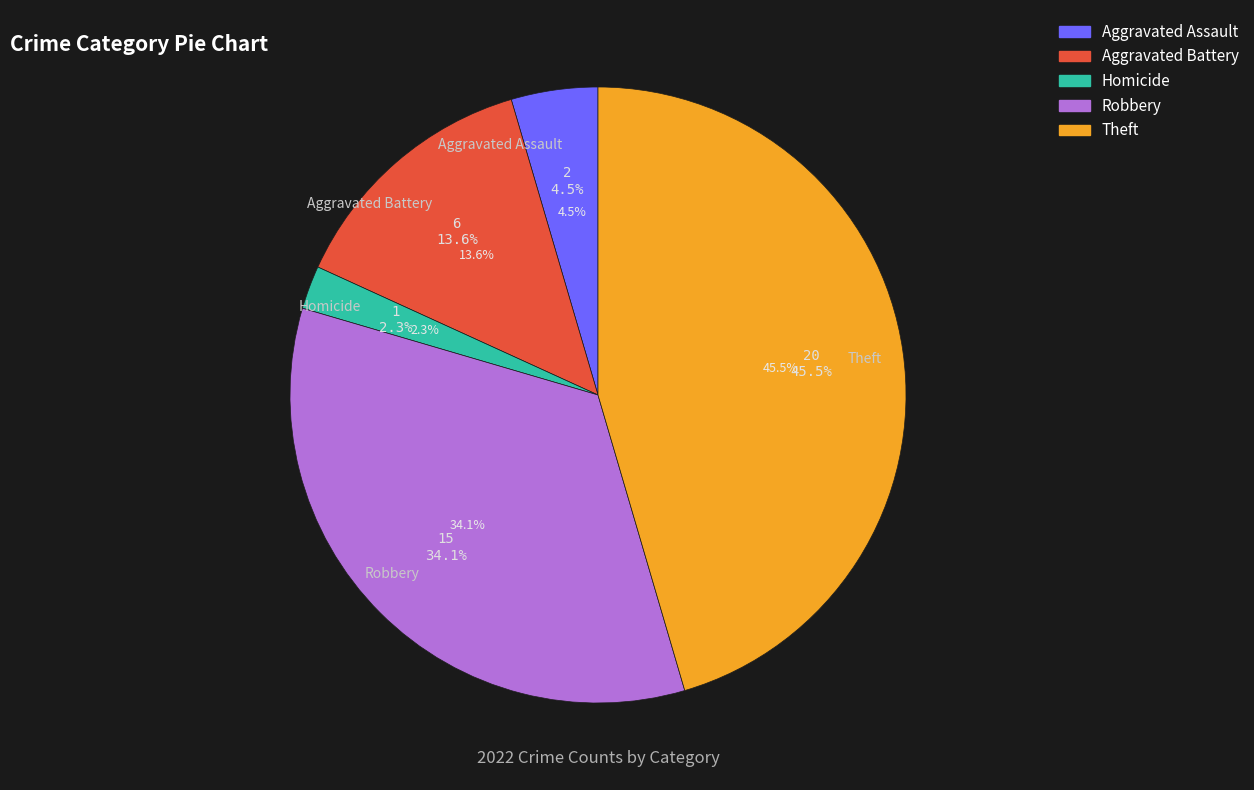

What is the ratio of the value at Aggravated Assault to the value at Robbery?

0.1